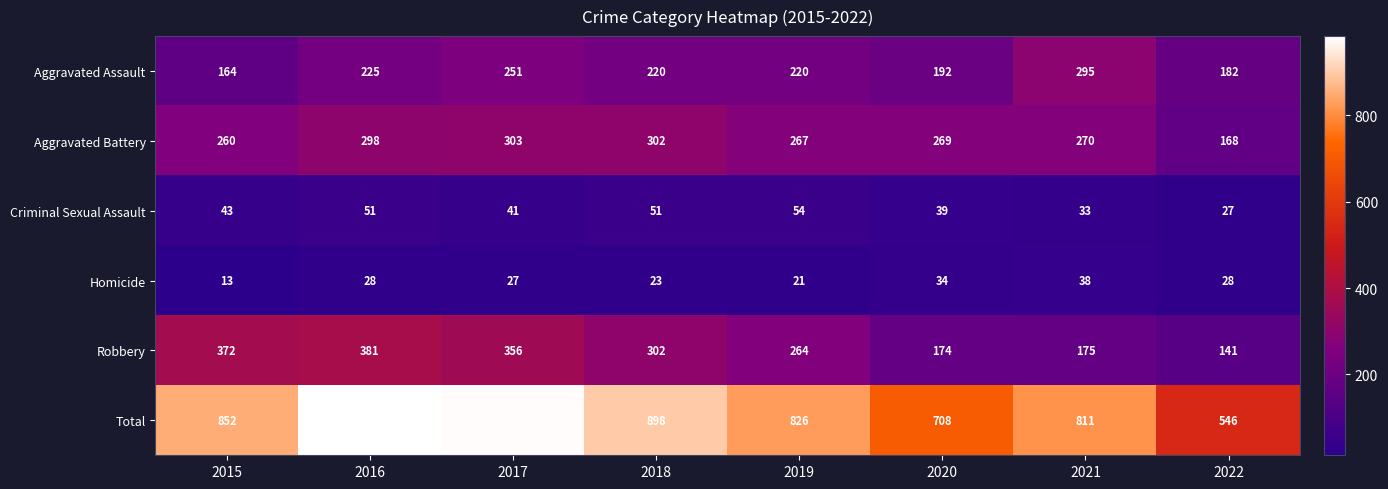

The value of Robbery at 2021 is 175. True or false?

True